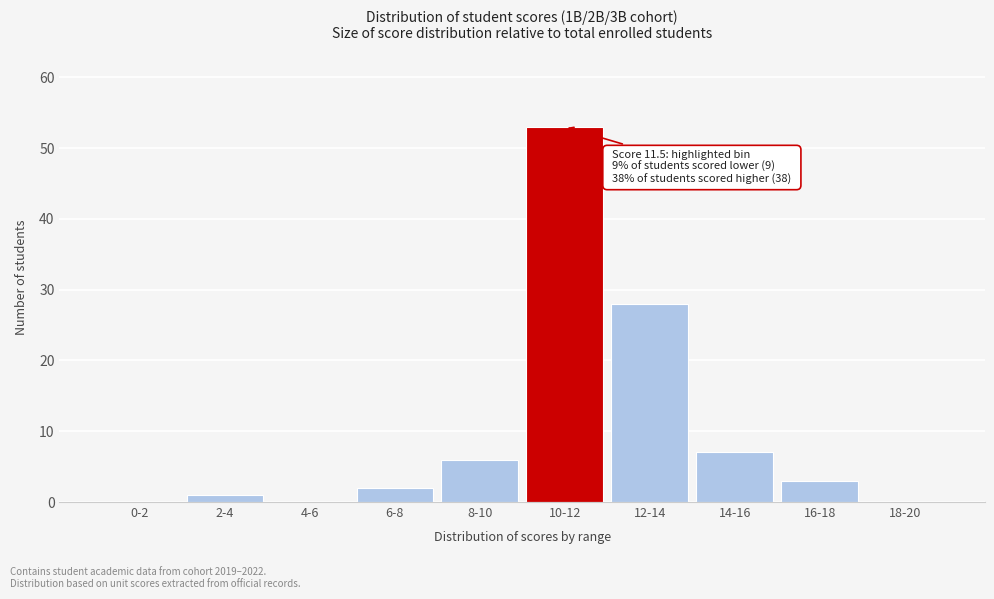

Reading left to right, transcribe all the data shown in this chart.

0-2=0	2-4=1	4-6=0	6-8=2	8-10=6	10-12=53	12-14=28	14-16=7	16-18=3	18-20=0